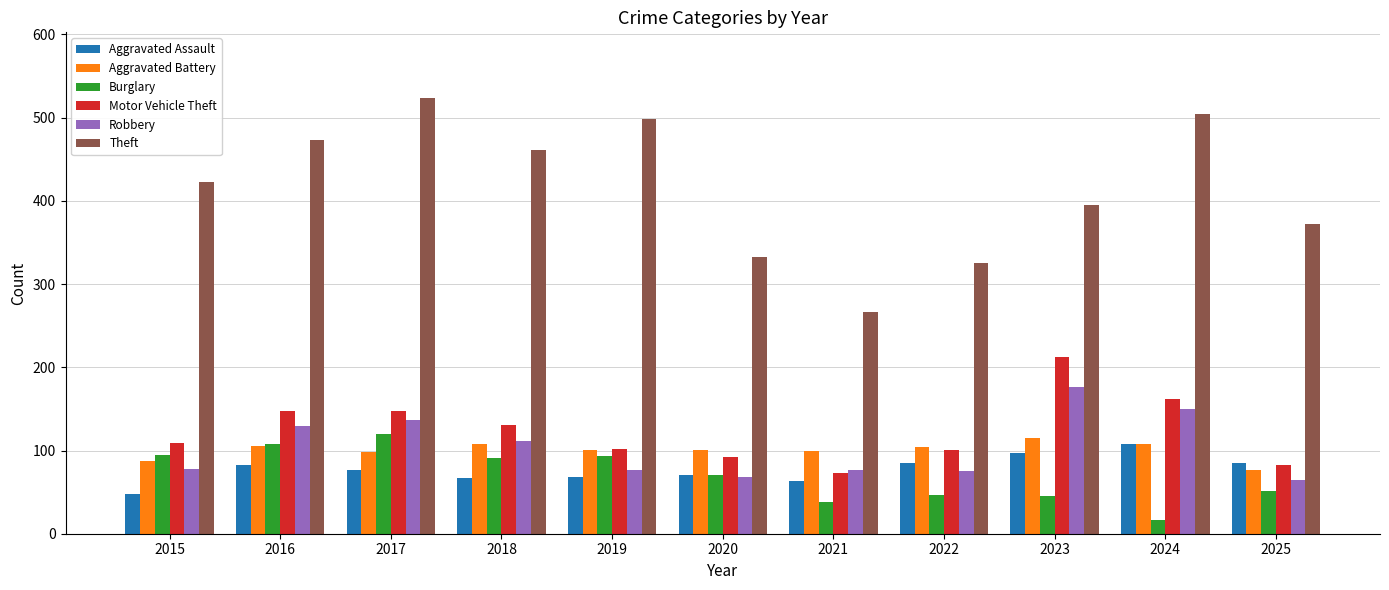

Read the Robbery value at 2021, to the nearest 50.

100